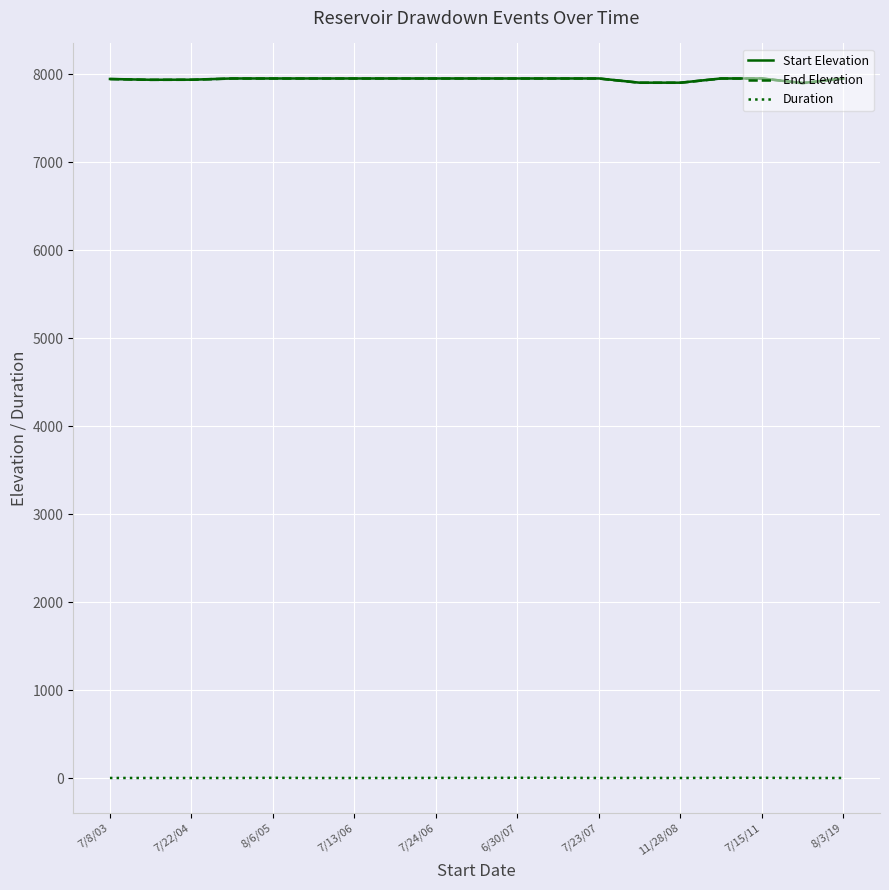

What is the difference between the maximum and minimum values in the End Elevation series?

52